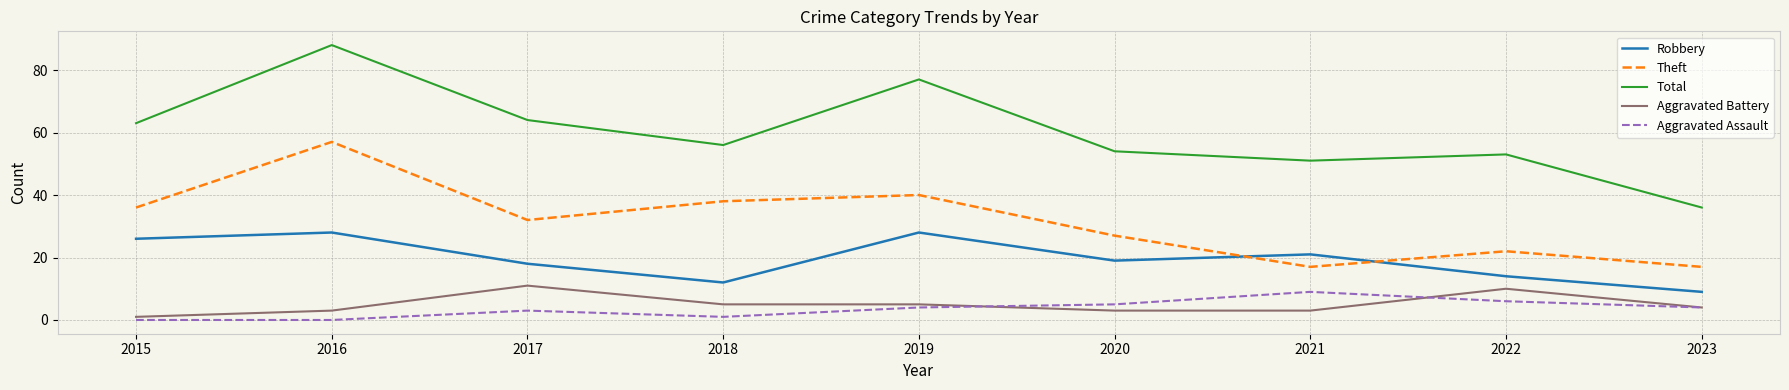

Which category has the lowest value in the Total series?

2023